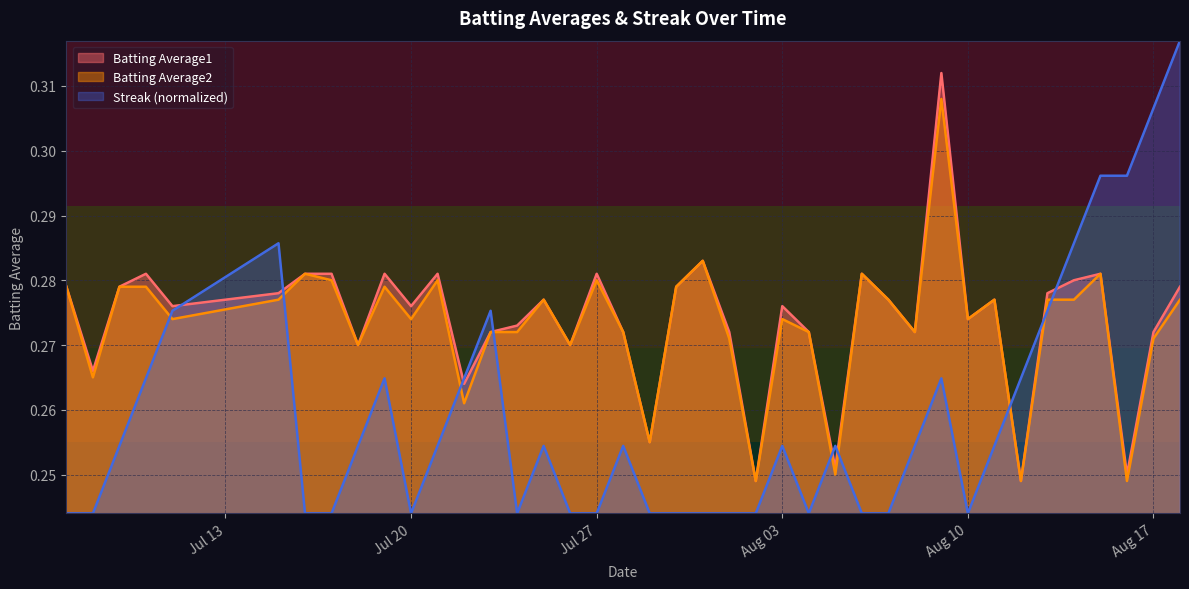

Between 2010-07-19 and 2010-08-11, which series saw the biggest shift?

Streak